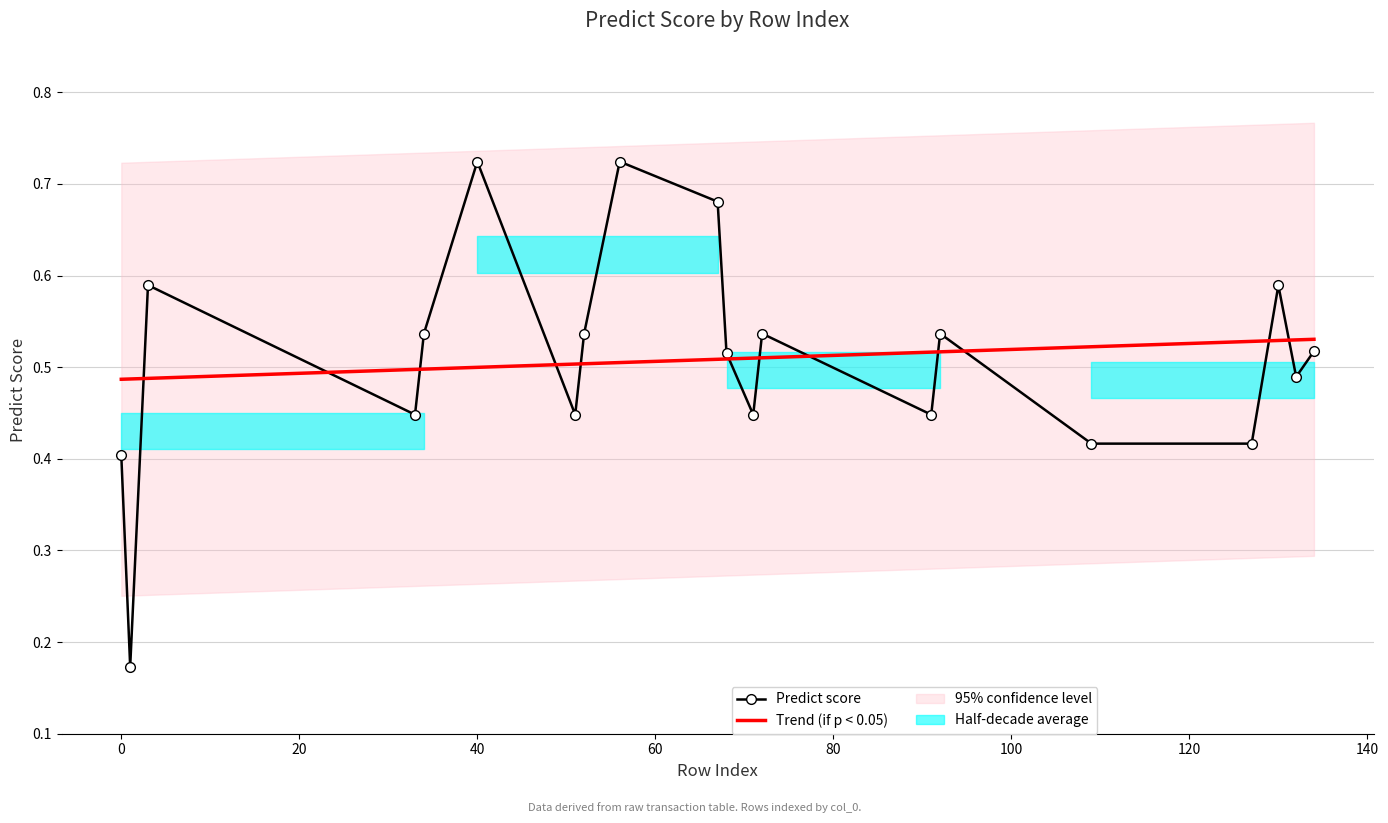

In Predict score, how many points are higher than both neighbors (excluding endpoints)?

6